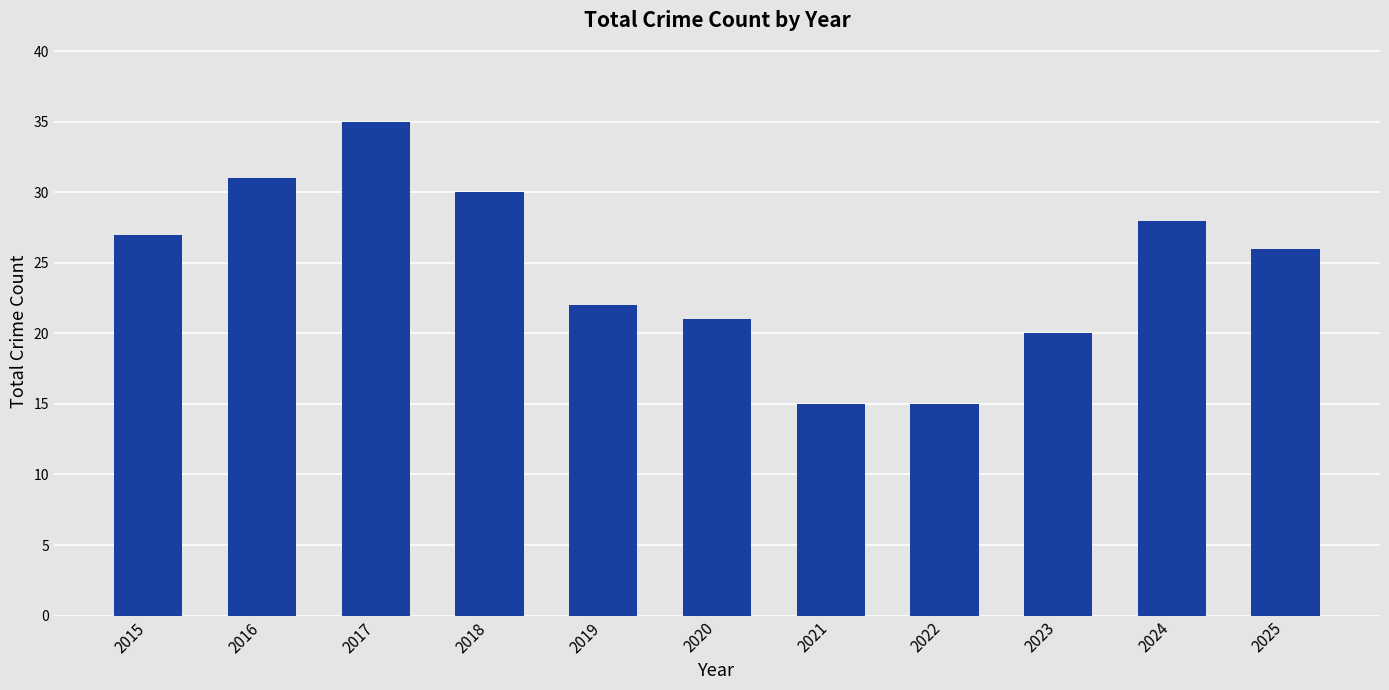

How many data points are less than 26?

5